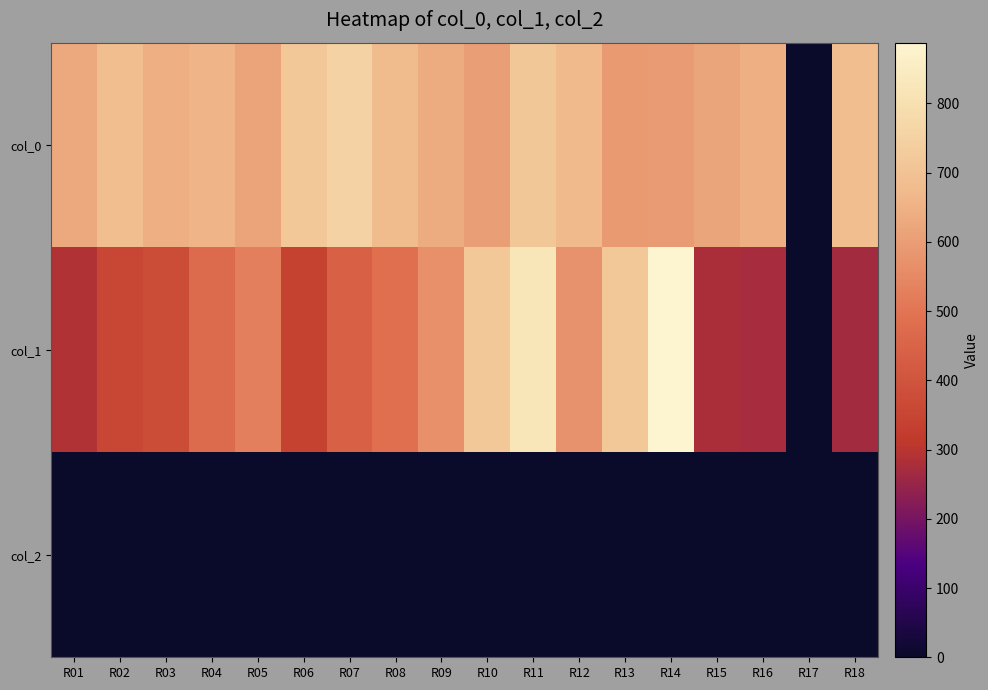

Which category has the lowest value across all series?

R17